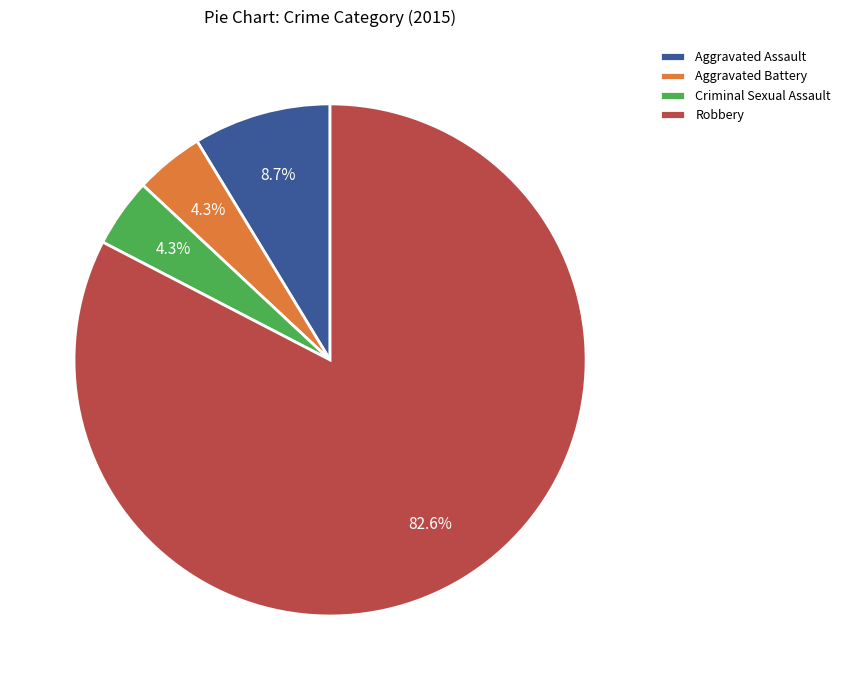

True or false: Aggravated Battery accounts for 4% of the total.

True